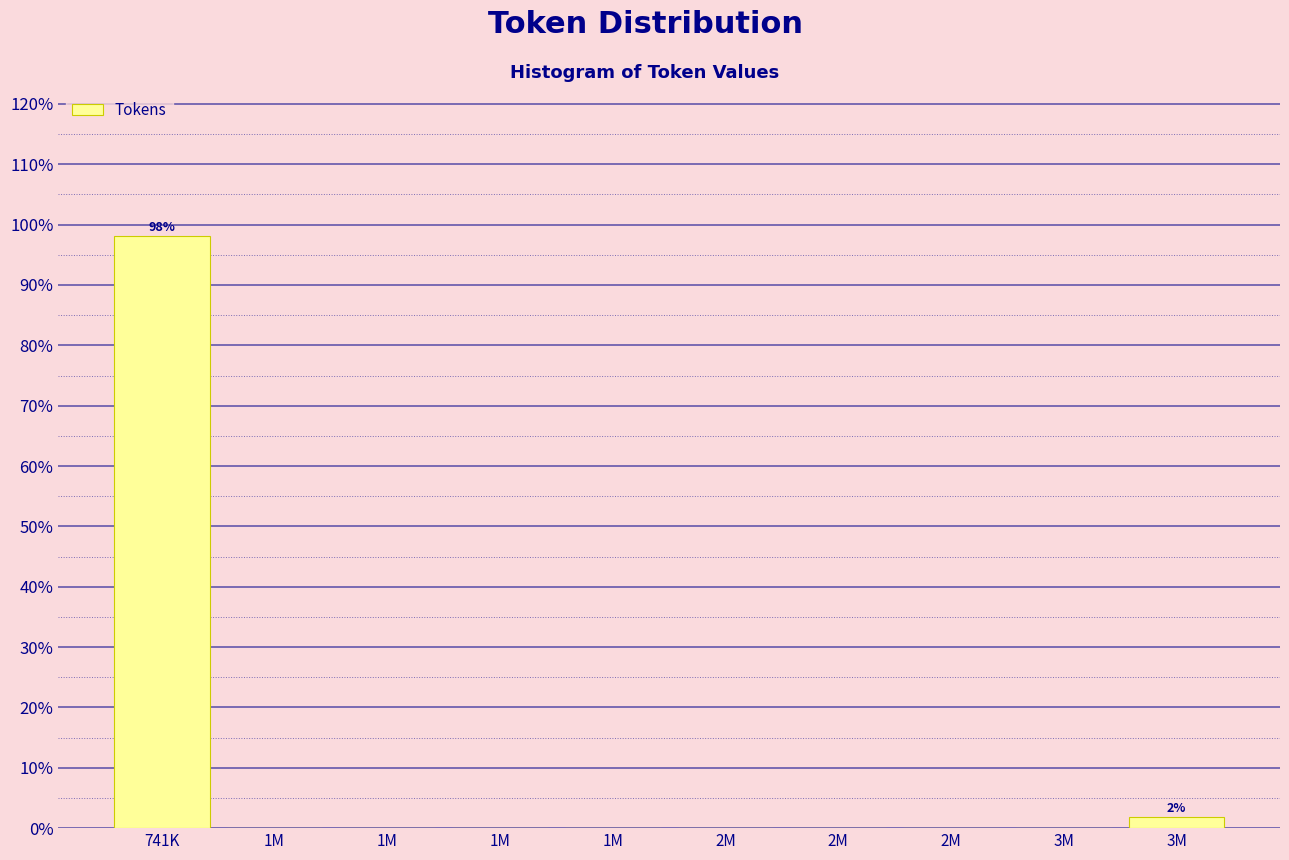

How many series are shown in this chart?

1